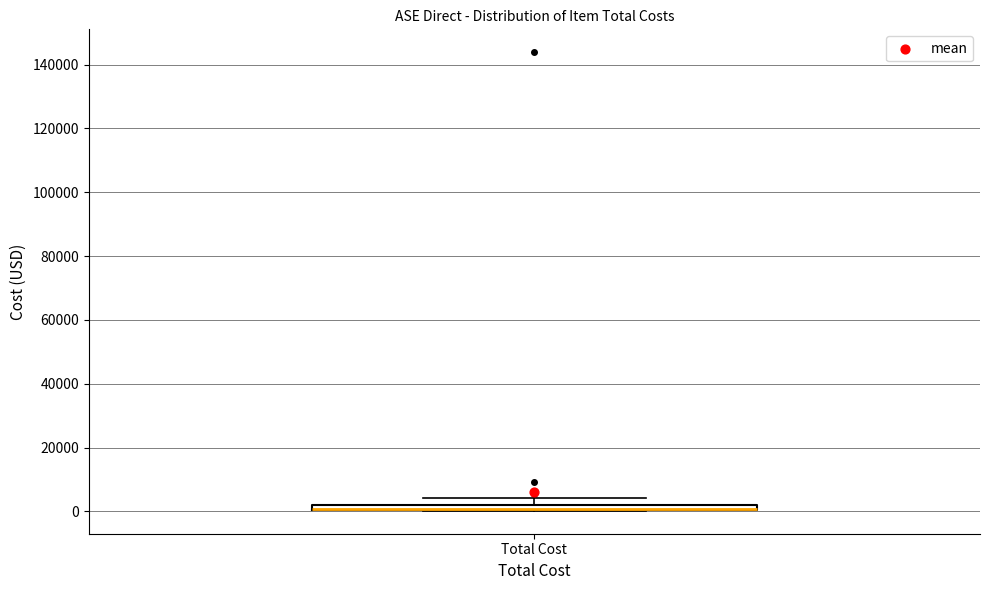

Where is the lower edge of the box for Total Cost on the y-axis? The values are not printed on the chart, so give them approximately, as read against the axis.

0